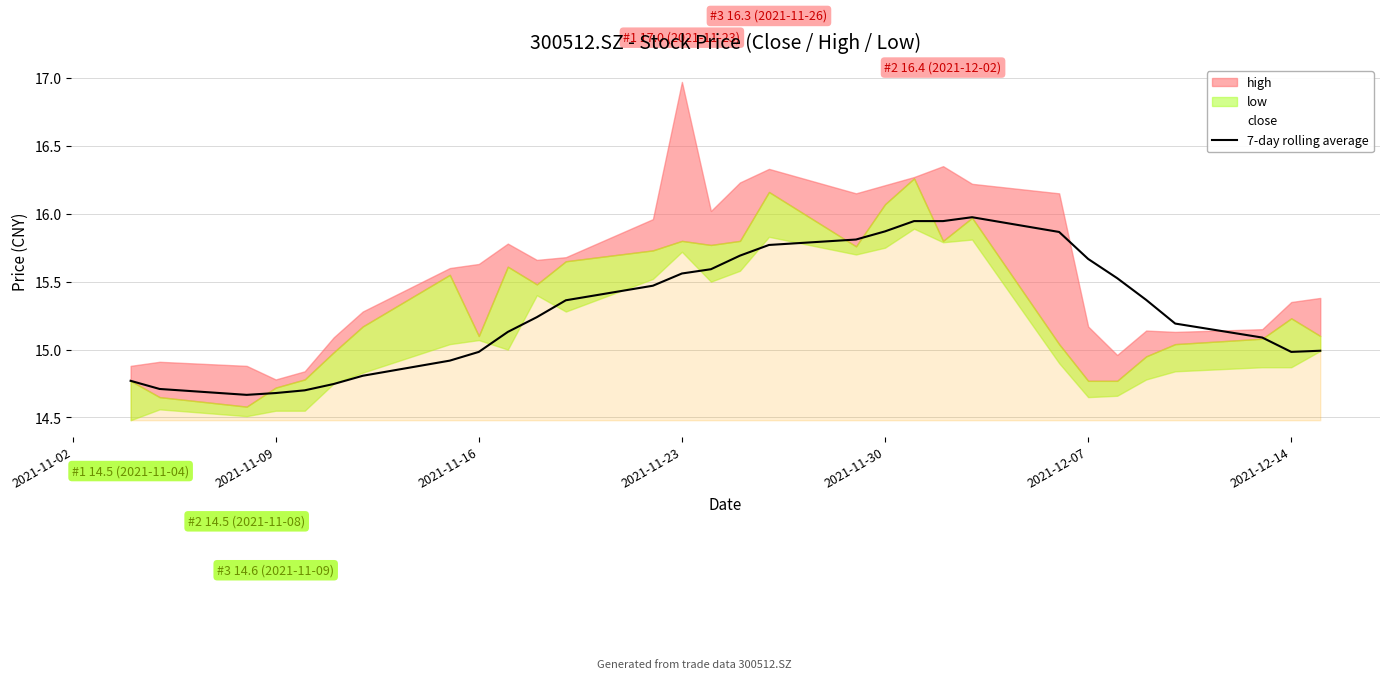

How many interior local peaks (higher than both neighbors) does the data have?

2